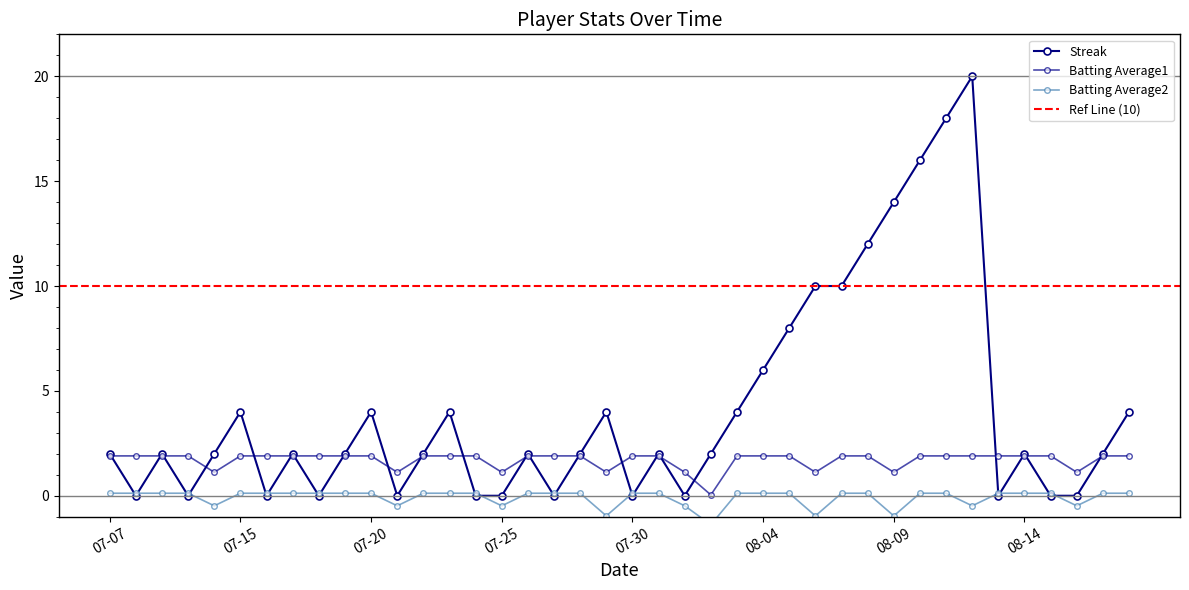

What is the greatest value displayed?

20